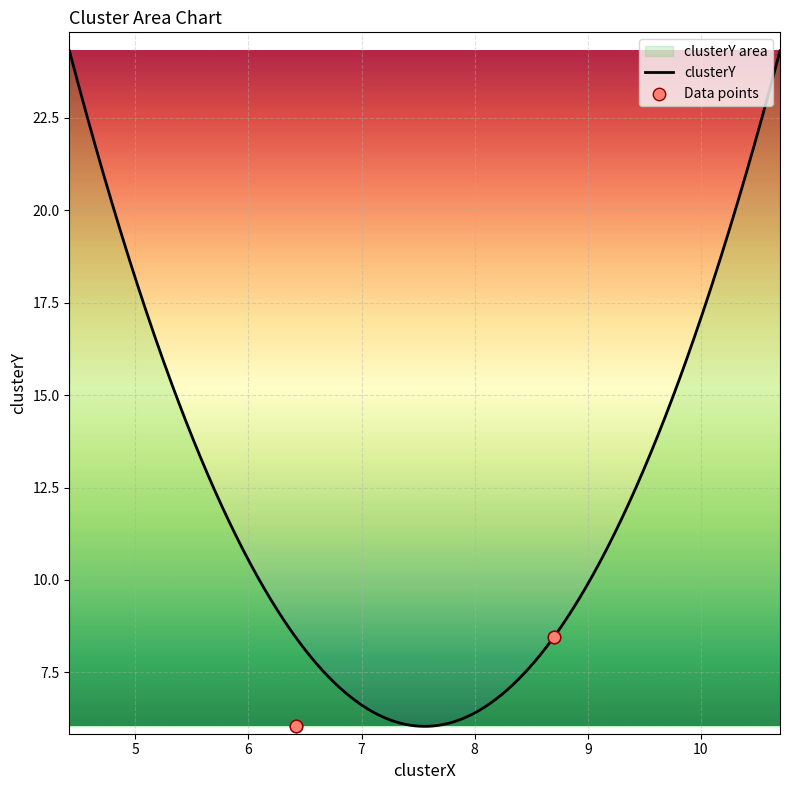

What is the minimum value for clusterY?

6.0